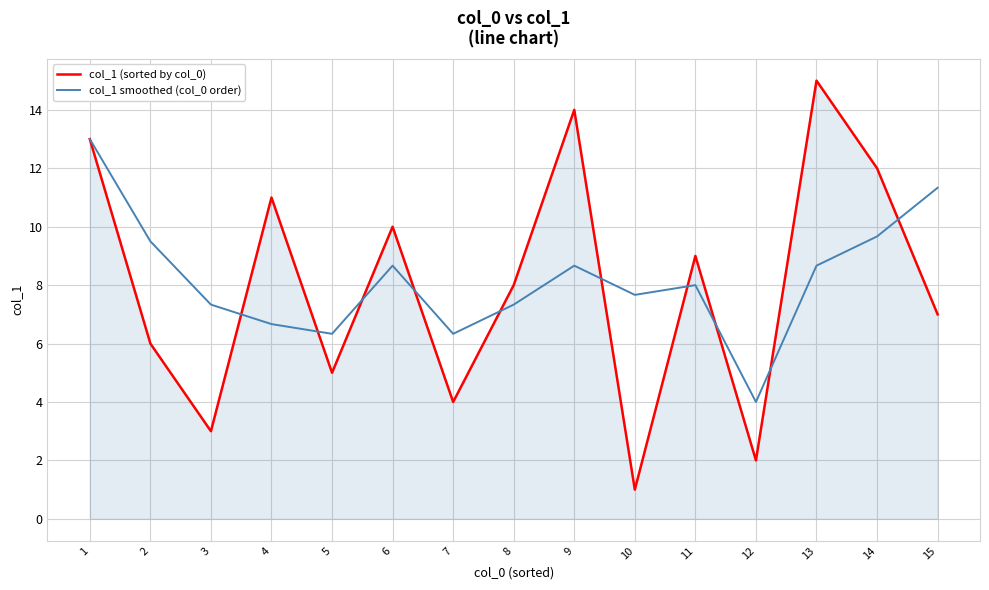

Where does the col_1 (sorted by col_0) series first go above 8?

1